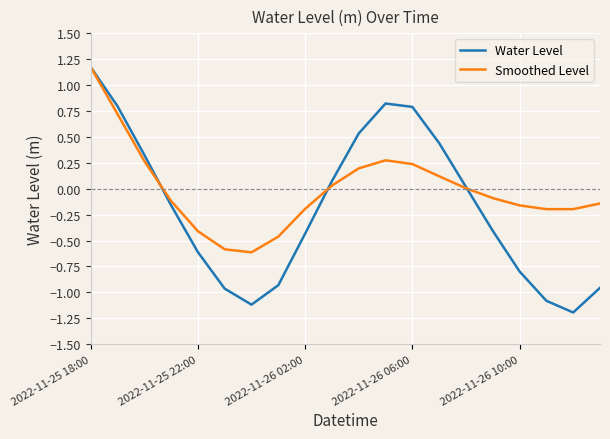

List the series in order of their overall mean, lowest first.

Water Level, Smoothed Level